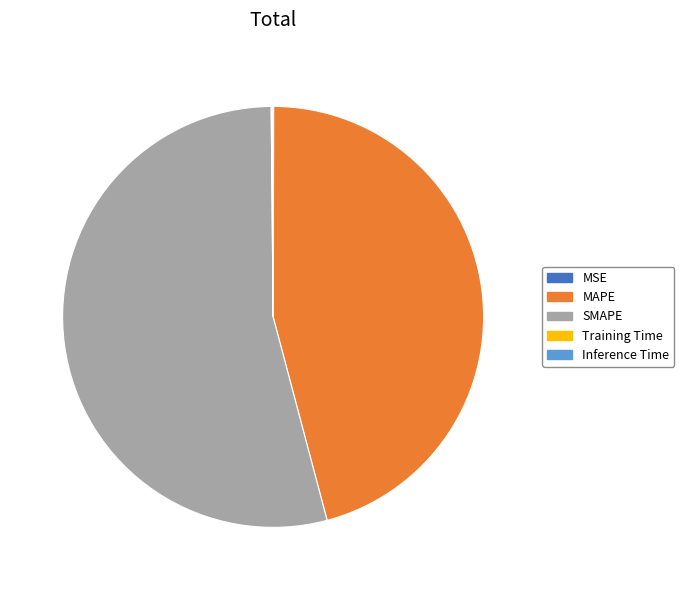

The SMAPE slice represents 54% of the pie. True or false?

True